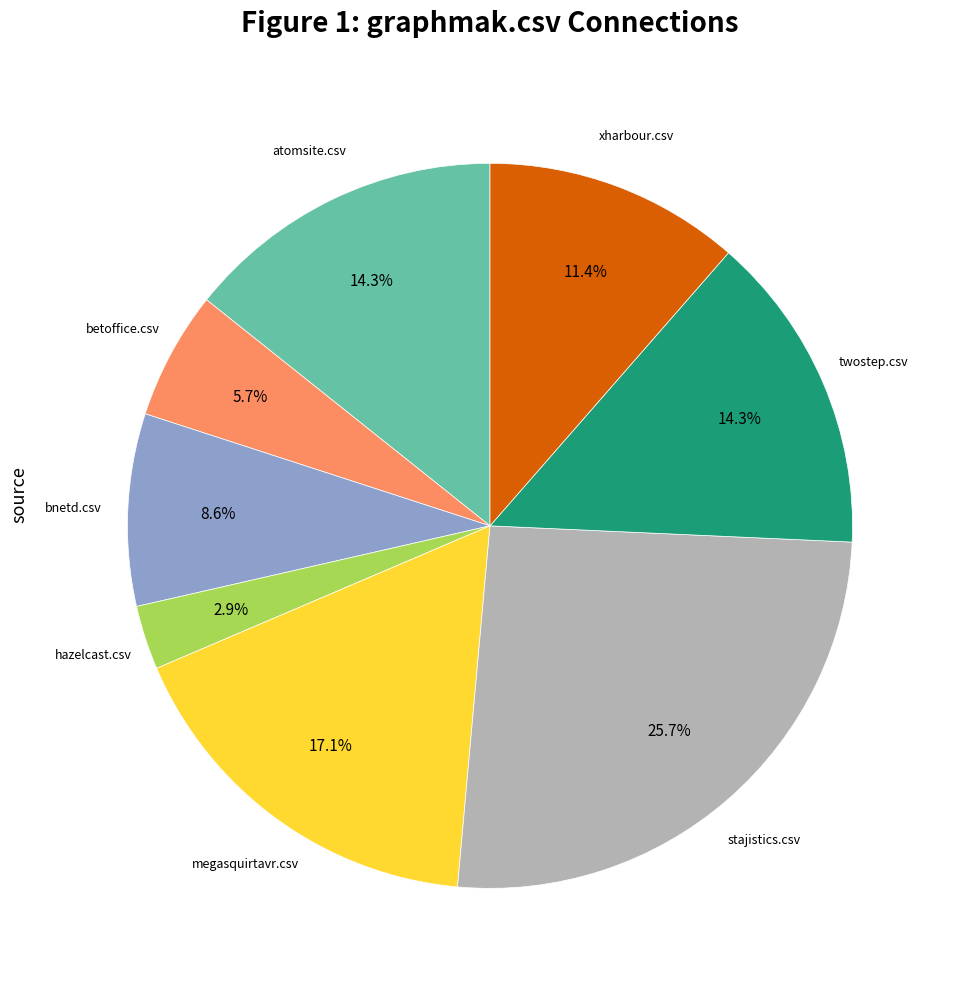

Is there a majority slice in this chart?

No